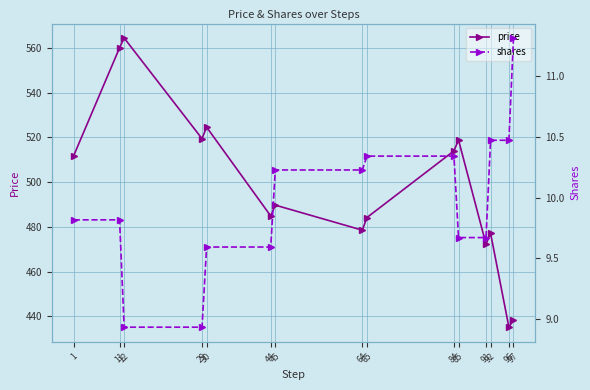

The value of shares at 84 is 10.3. True or false?

True